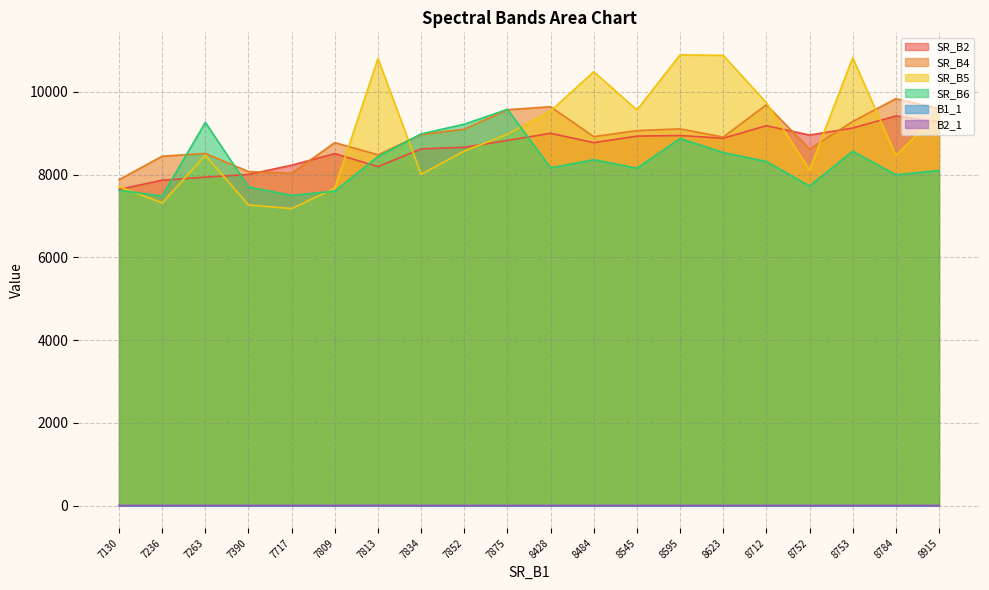

Where is the first local minimum for B1_1?

7809